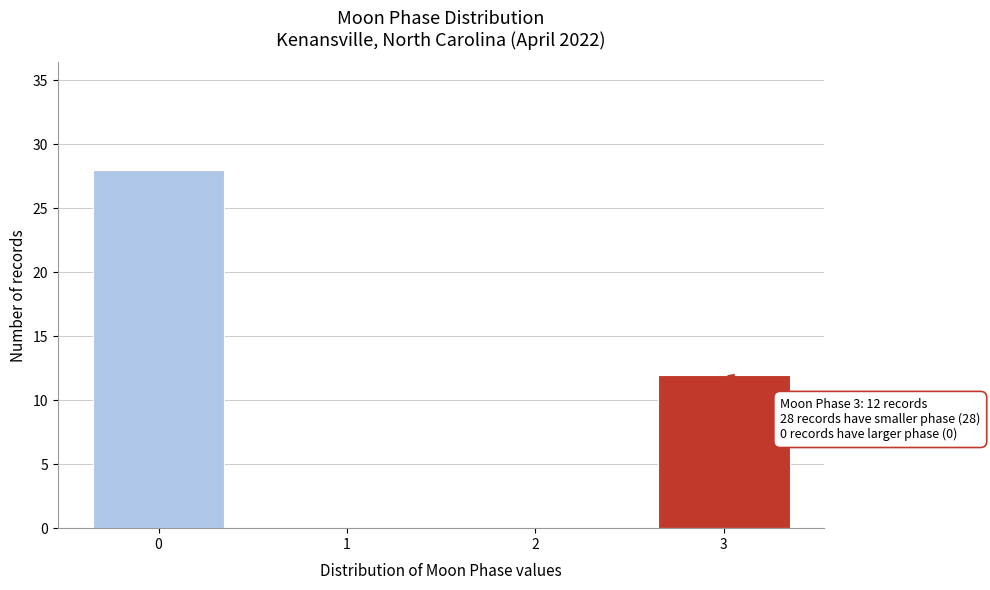

Reading left to right, what are all the values shown in this chart?

0=28	1=0	2=0	3=12